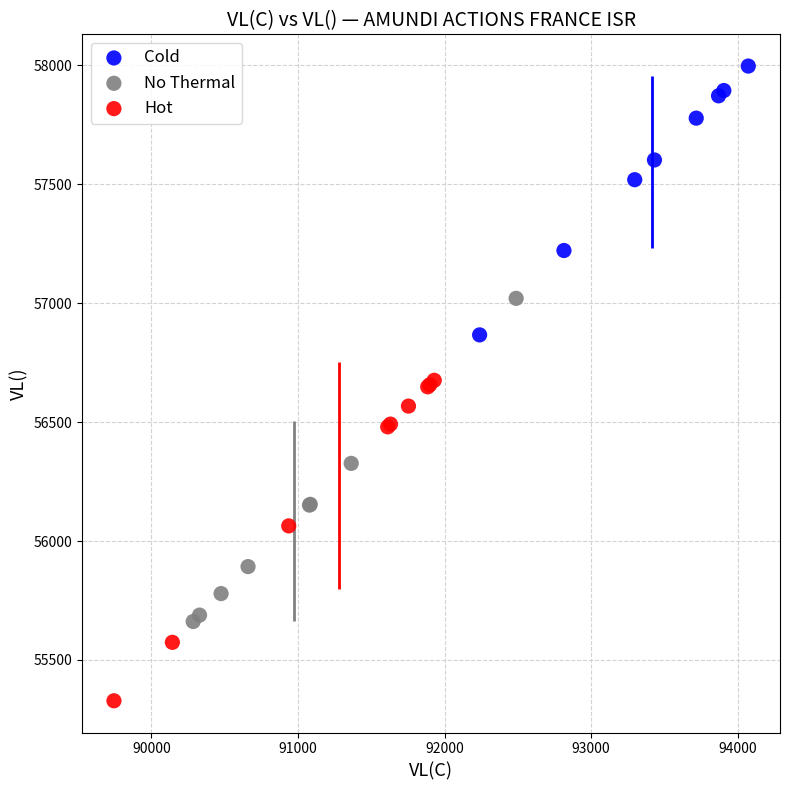

Which series reaches the maximum Y coordinate?

Cold